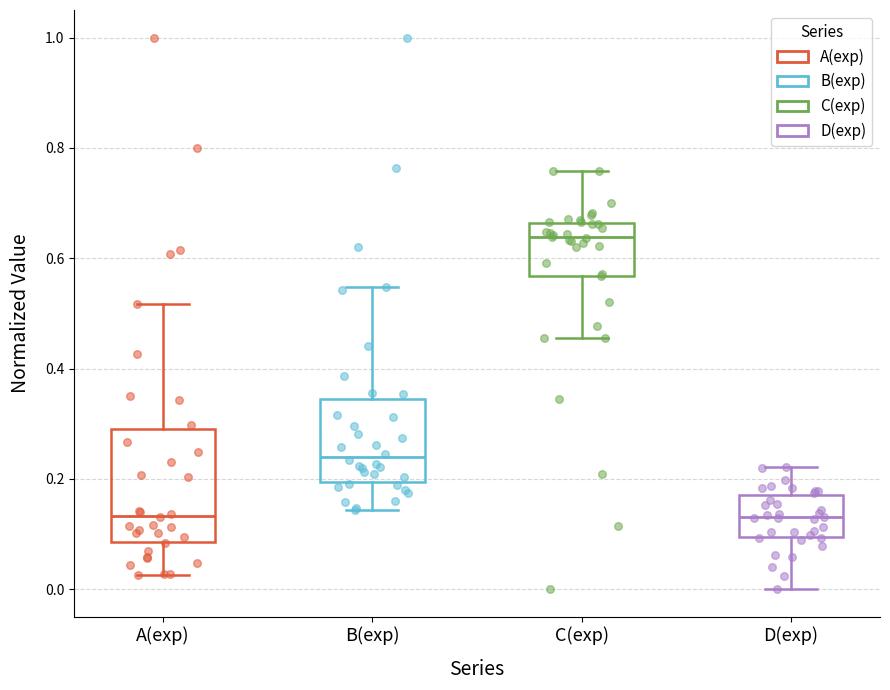

Comparing the boxes themselves (not the whiskers), which one is the tallest?

A(exp)